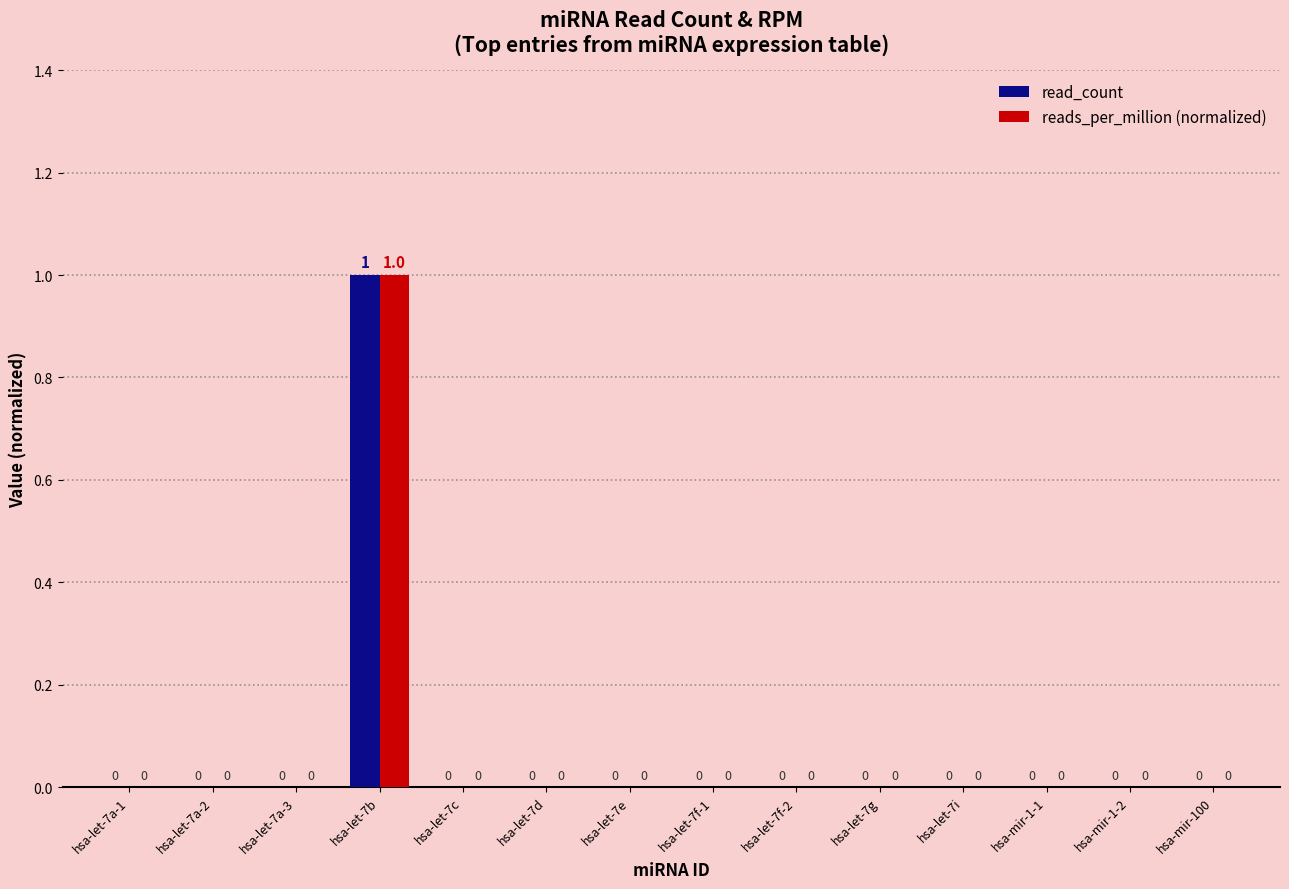

Are the bars grouped side by side (vs. stacked)?

Yes